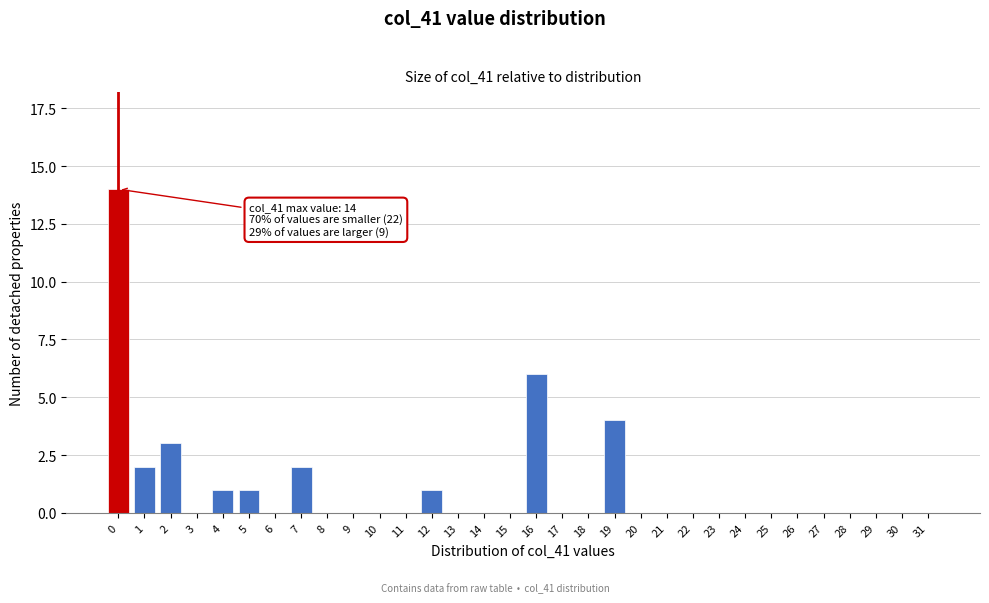

The chart shows a value of -5 at 23. True or false?

False